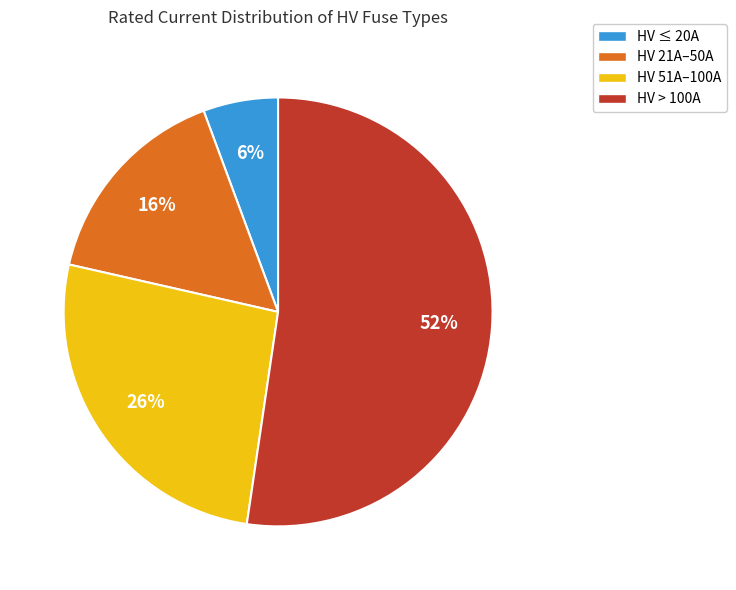

Which has a higher value, HV 51A–100A or HV ≤ 20A?

HV 51A–100A